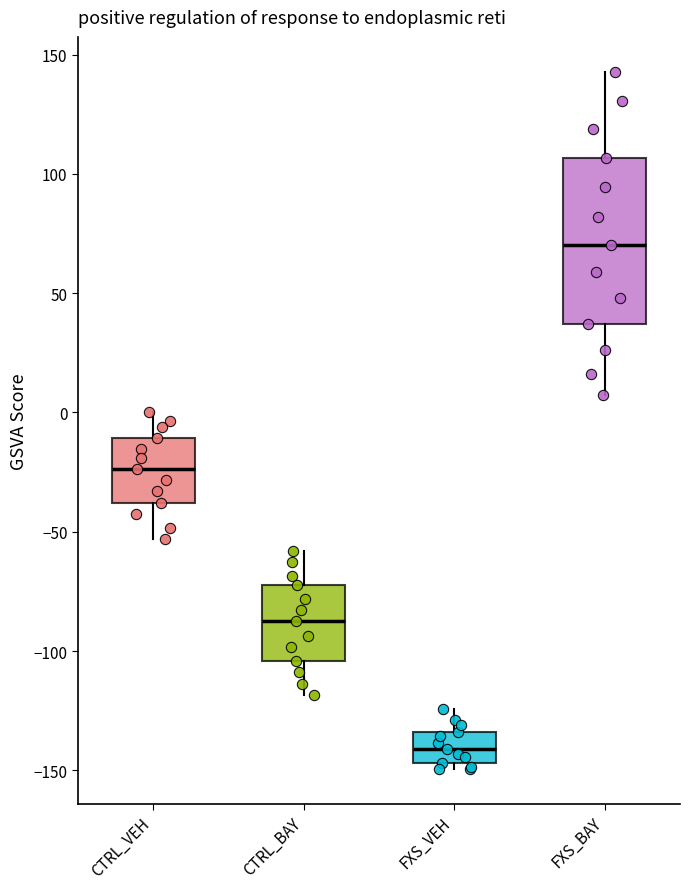

Where is the lower edge of the box for FXS_BAY on the y-axis? The values are not printed on the chart, so give them approximately, as read against the axis.

35